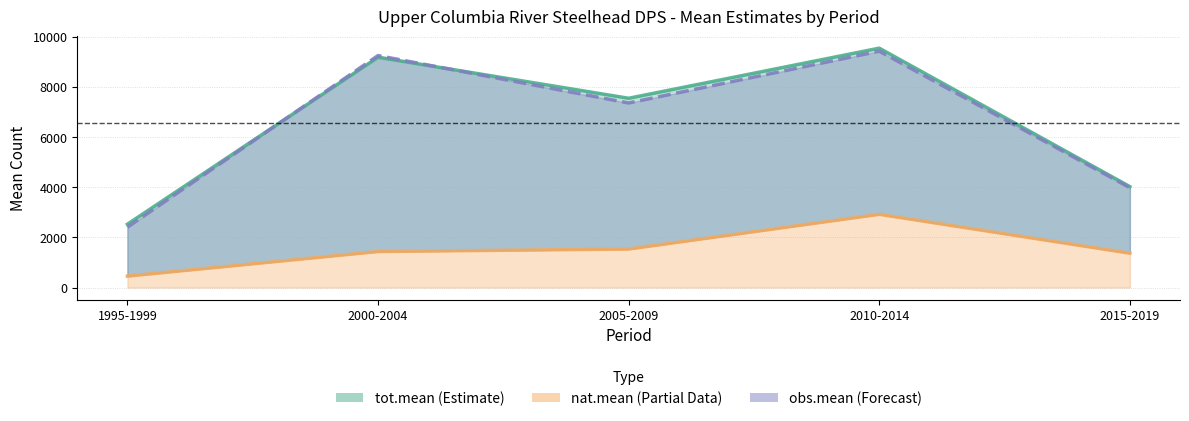

At which label is obs.mean (Forecast) closest to 5911?

2005-2009